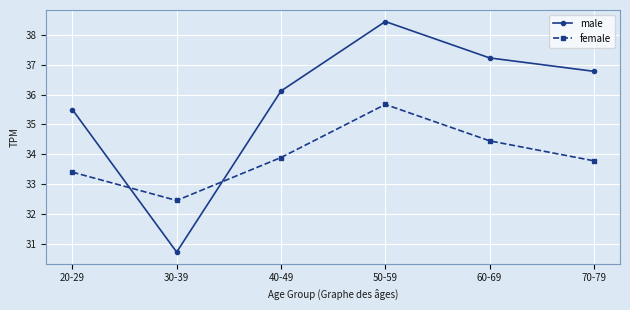

Count the number of categories in the chart.

6